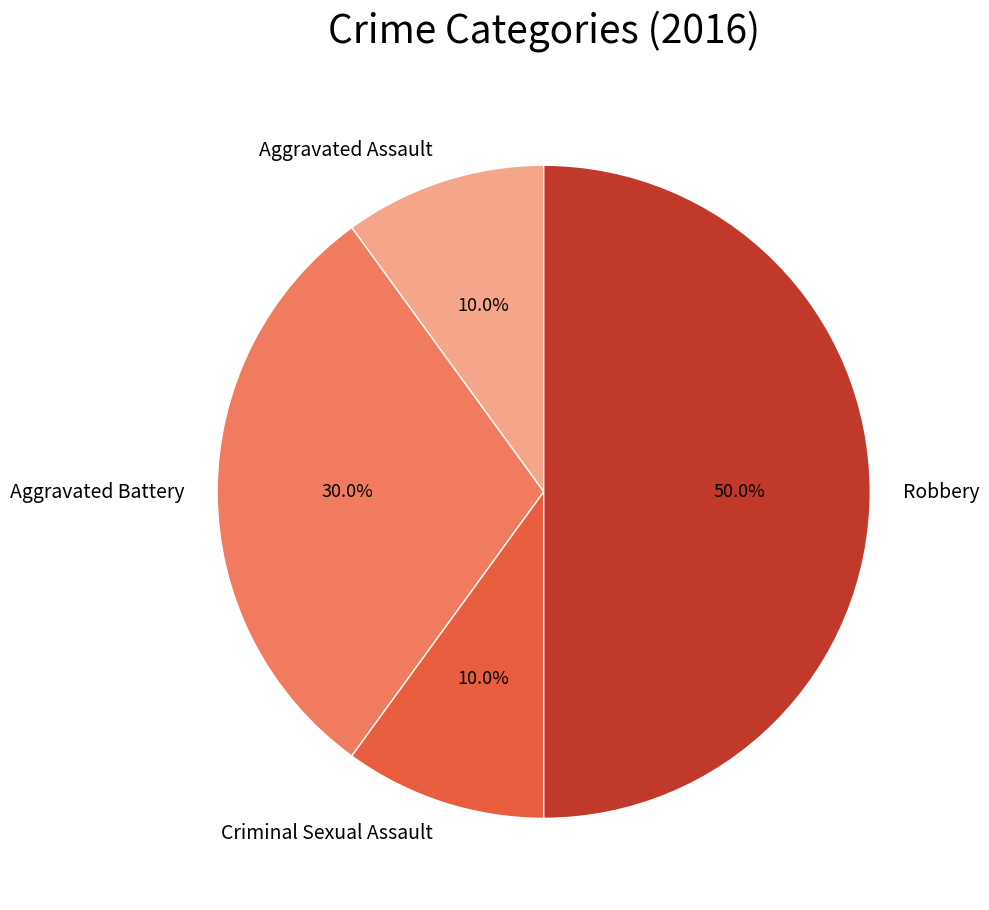

What is the total percentage of Robbery and Aggravated Assault?

60.0%